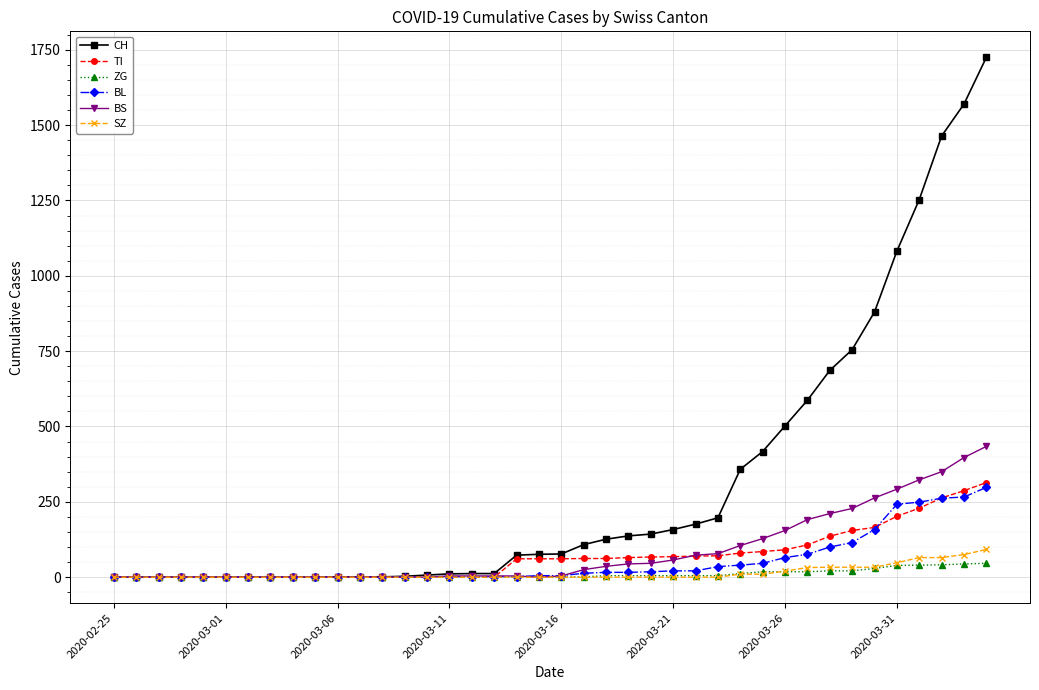

At how many categories does at least one series exceed 1038?

5